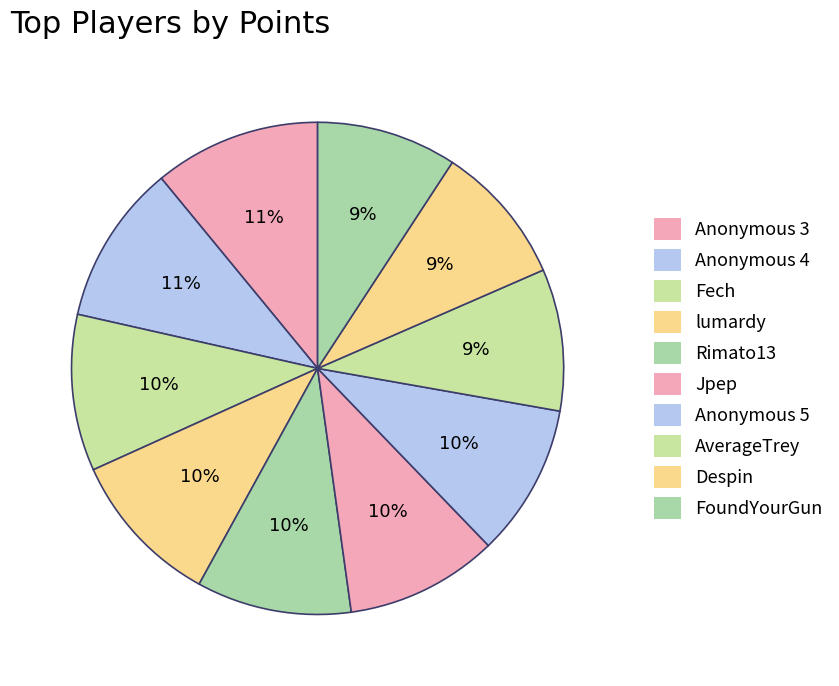

How many slices are in this pie chart?

10